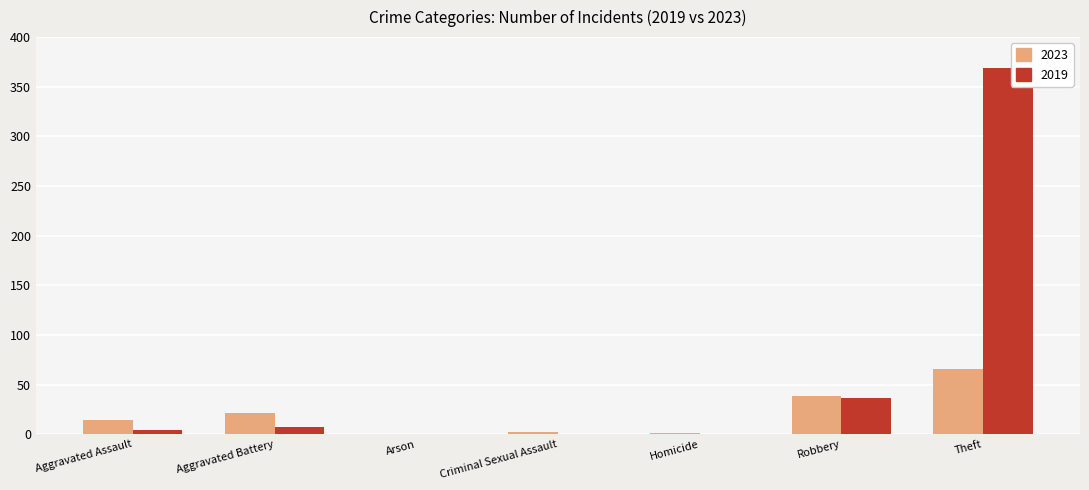

Which series has the largest total across all categories?

2019